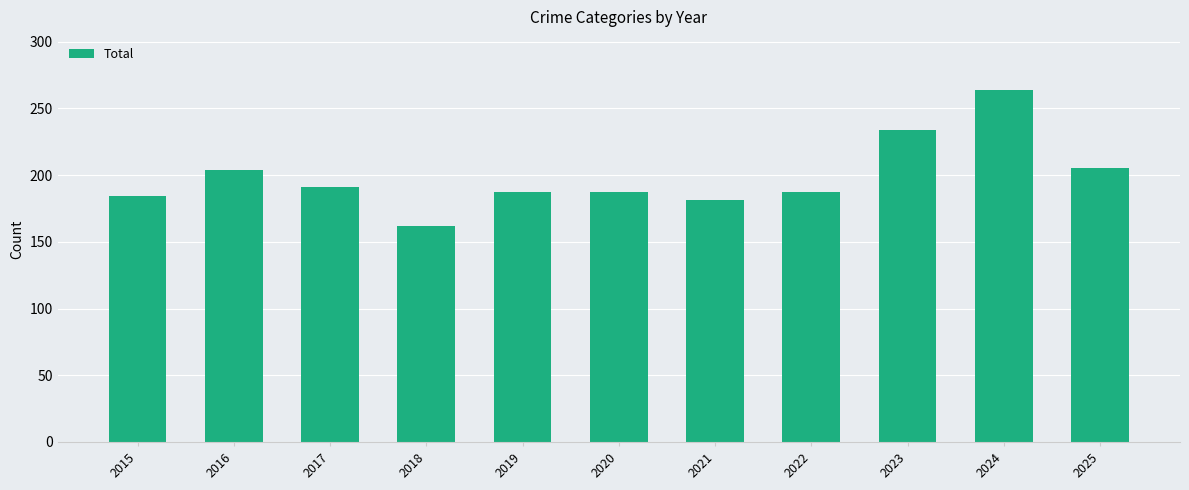

How many distinct data groups are displayed?

1